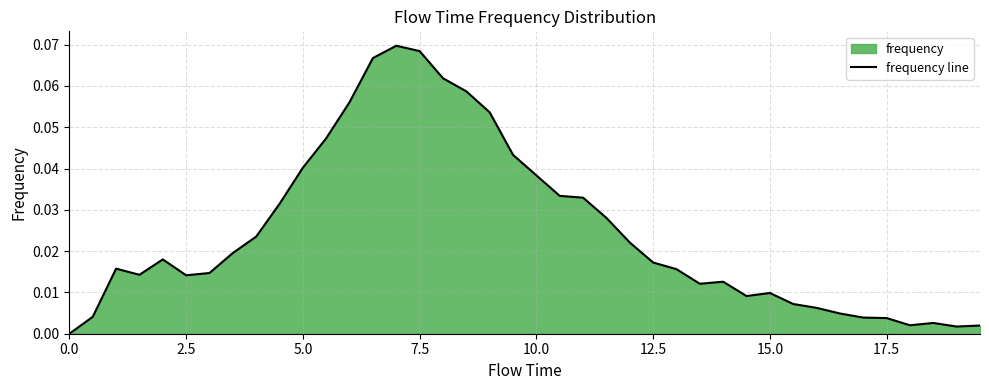

What is the greatest value displayed?

0.1